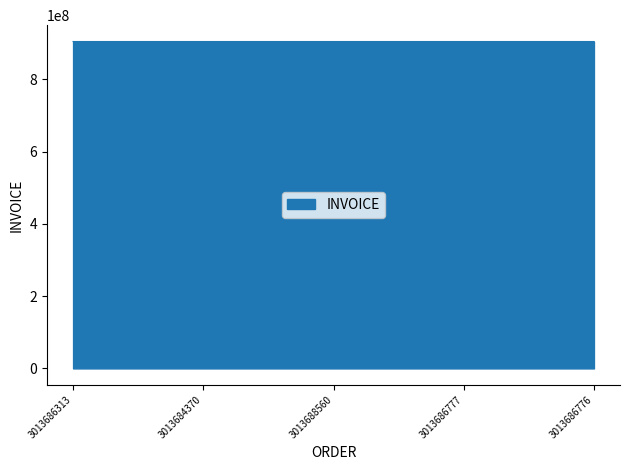

The value at 3013686776 is 222195564. True or false?

False